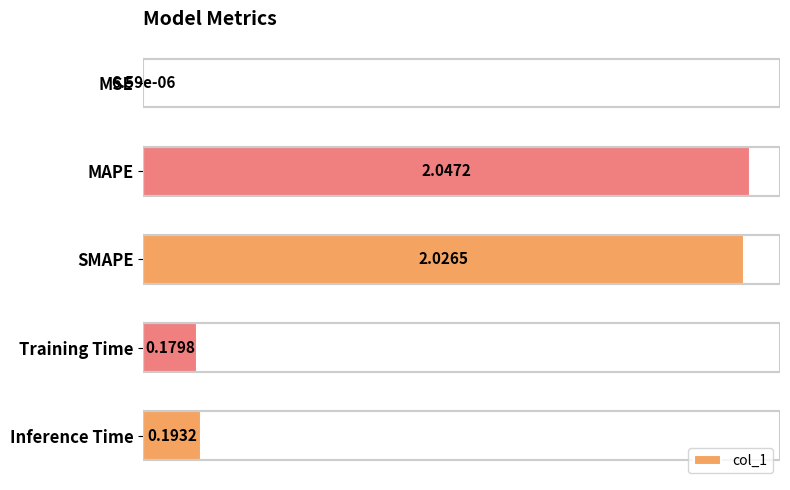

What is the average value?

0.9